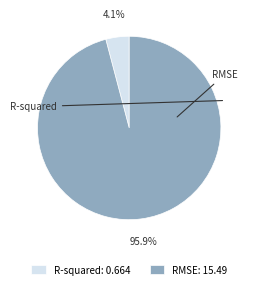

To the nearest percent, what is the combined percentage of R-squared and RMSE?

100%